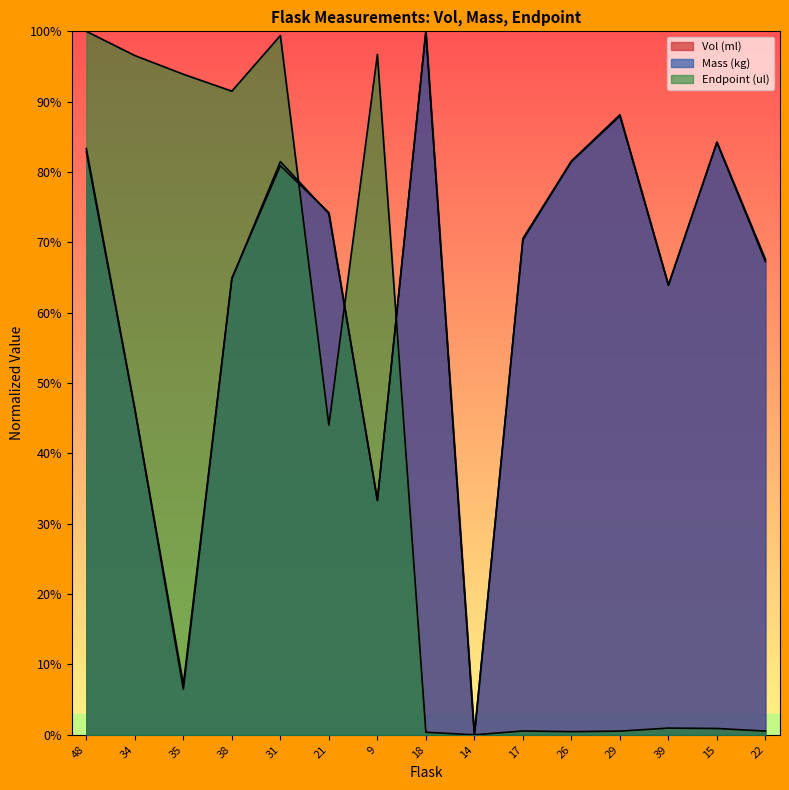

Where do Vol (ml) and Endpoint (ul) first cross each other?

31 and 21